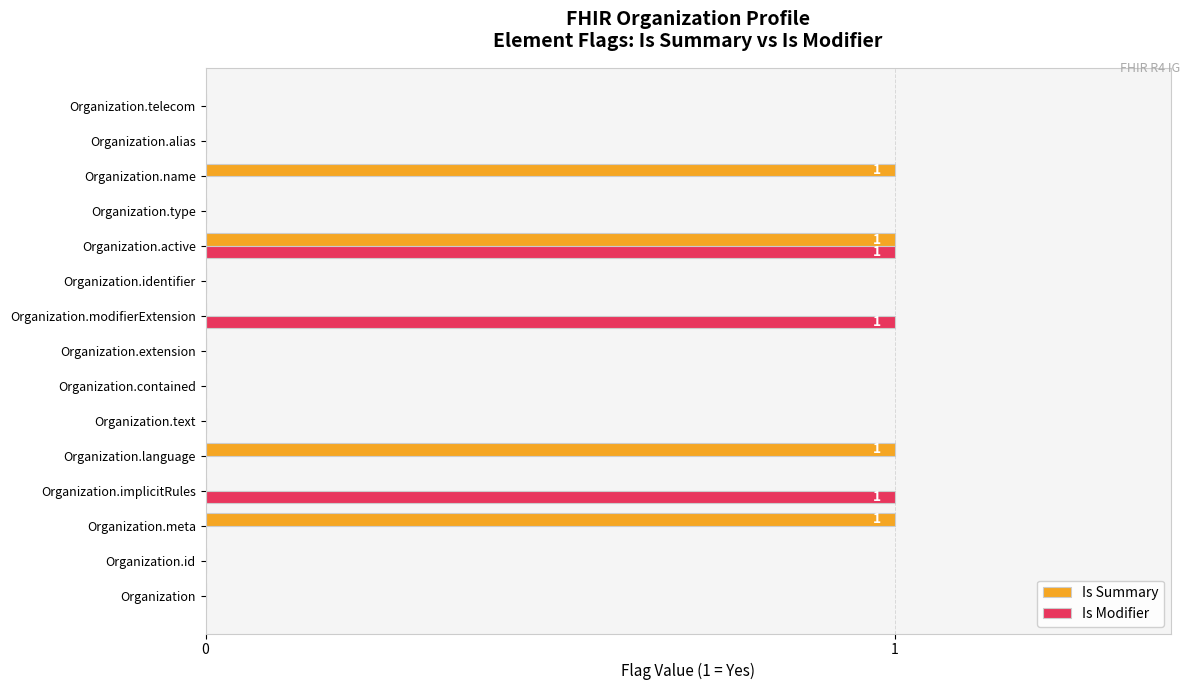

Which series changed the most between Organization.meta and Organization.telecom?

Is Summary